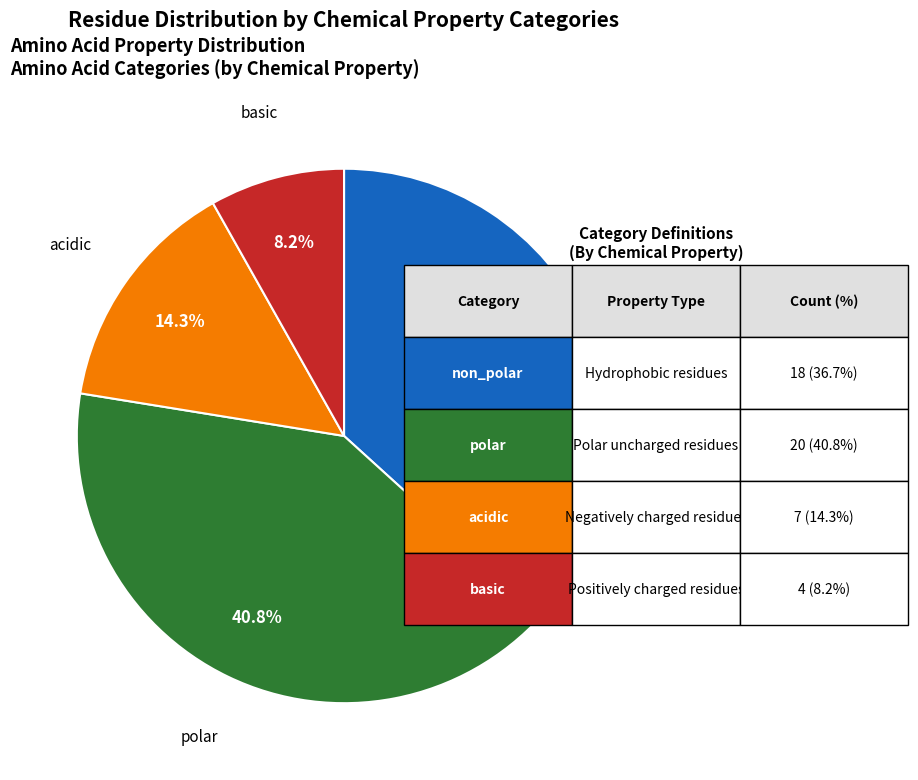

Which slice is the largest?

polar